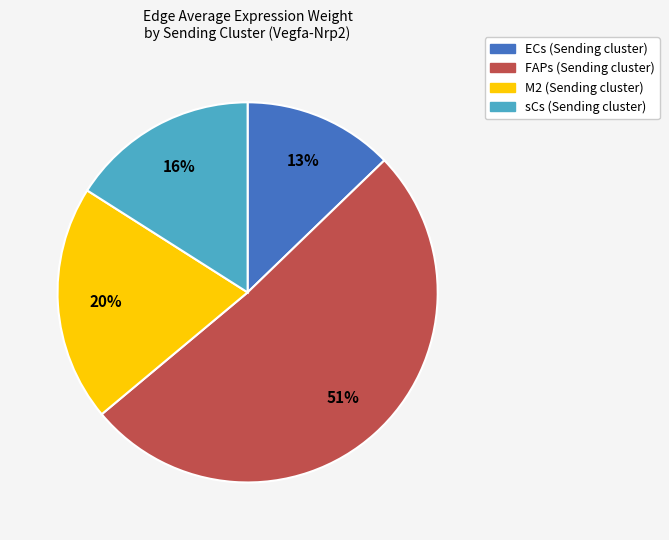

Is there a majority slice in this chart?

Yes